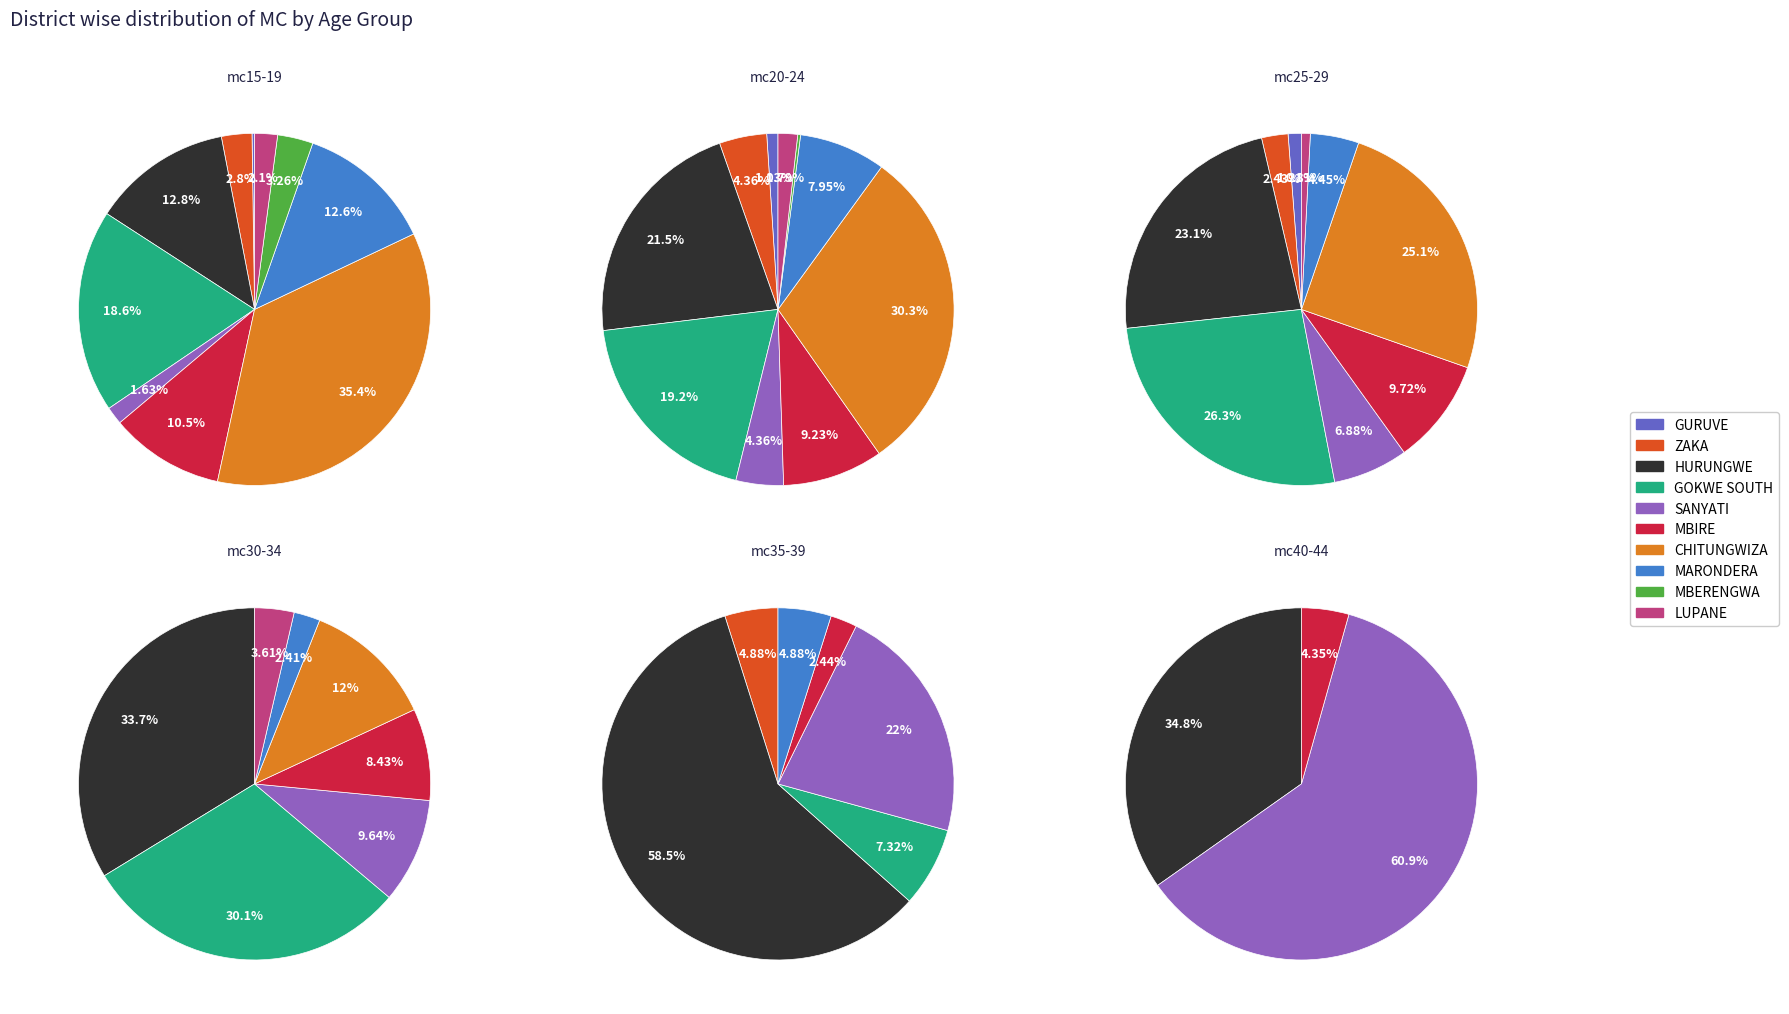

How many slices are in this pie chart?

10